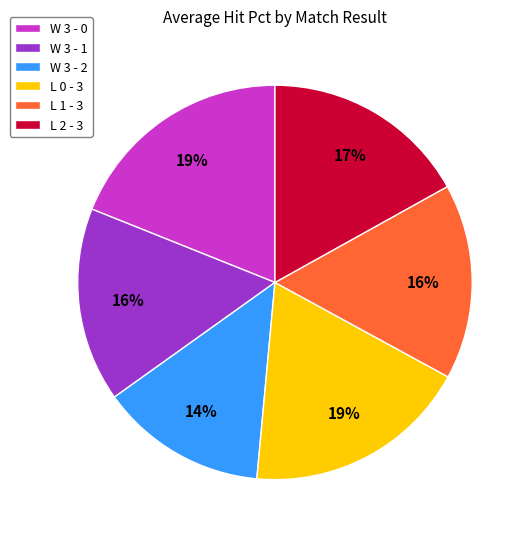

Do W 3 - 2 and W 3 - 1 together represent more than half of the pie?

No